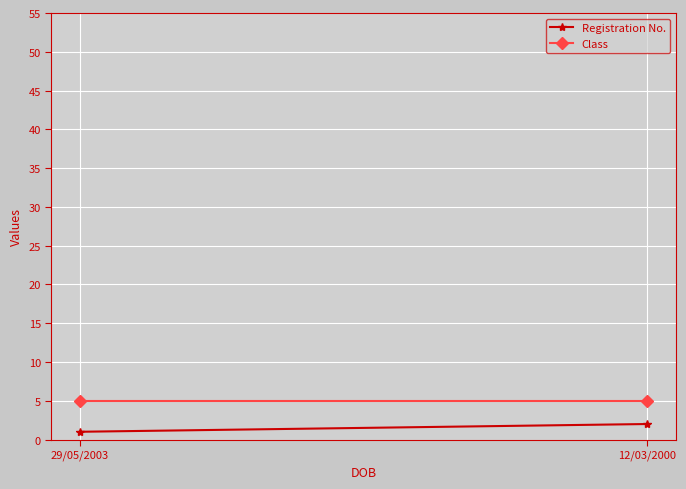

The Registration No. series shows 2 at 12/03/2000. True or false?

True